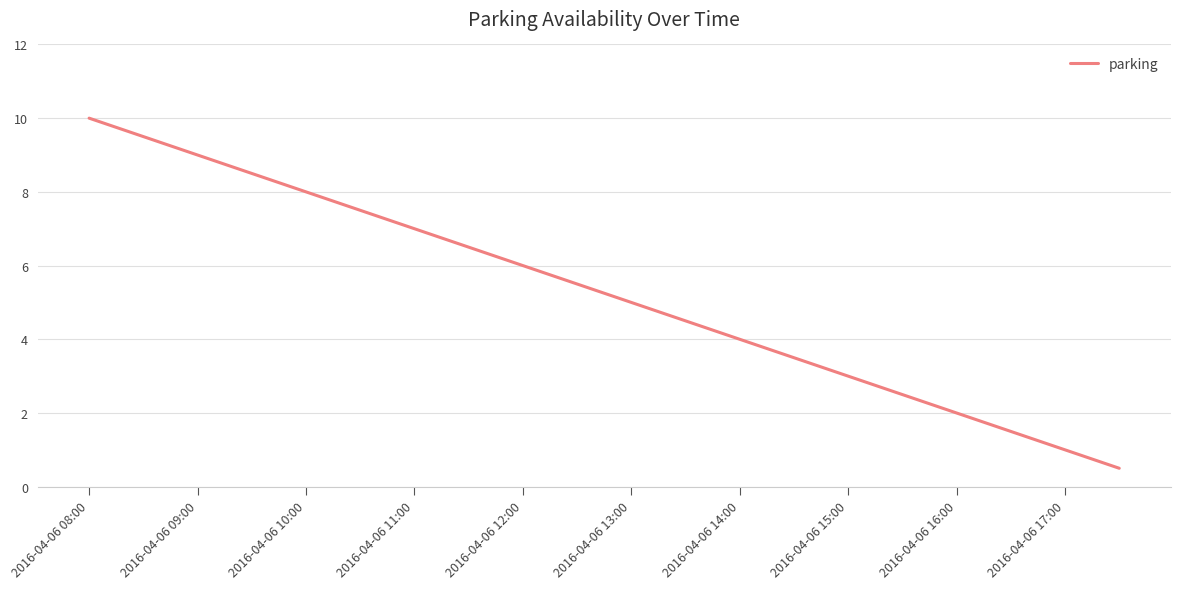

What is the sum of all values?

105.0